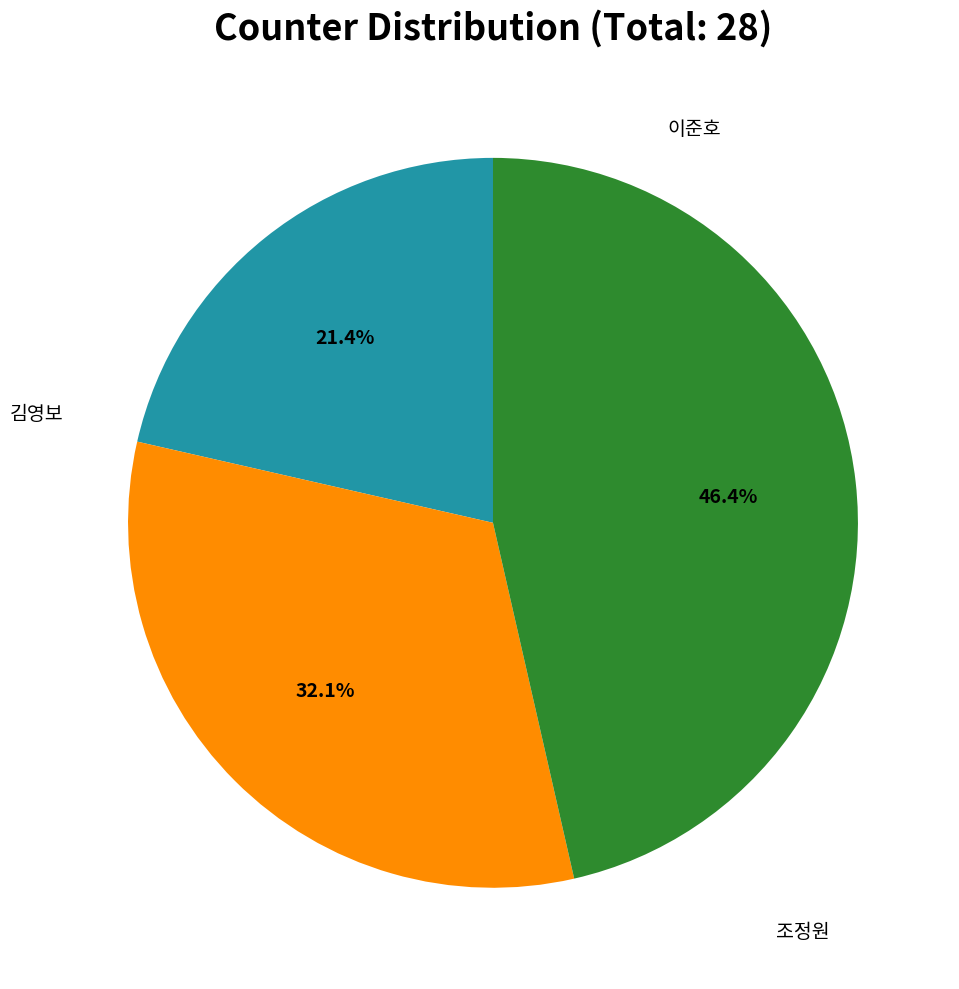

Approximately how many times larger is the value at 김영보 compared to 조정원?

0.7